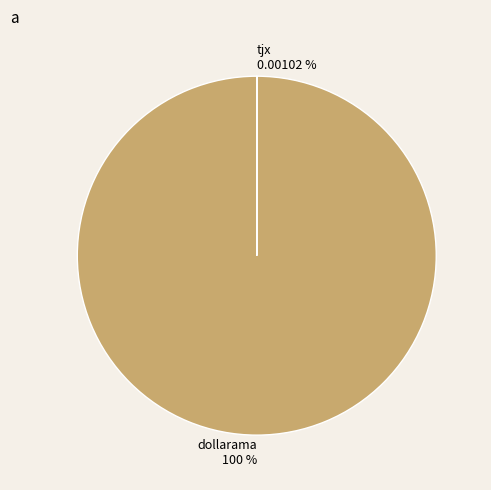

To the nearest percent, what percentage of the pie is dollarama?

100%